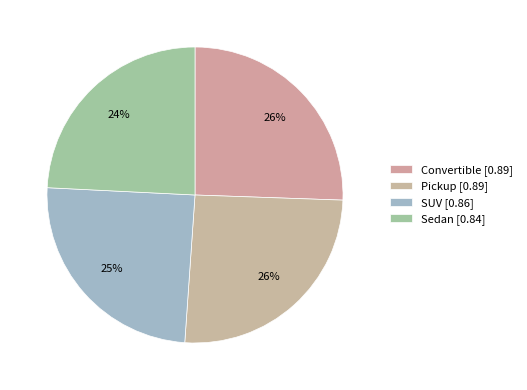

To the nearest percent, what is the average slice percentage?

25%